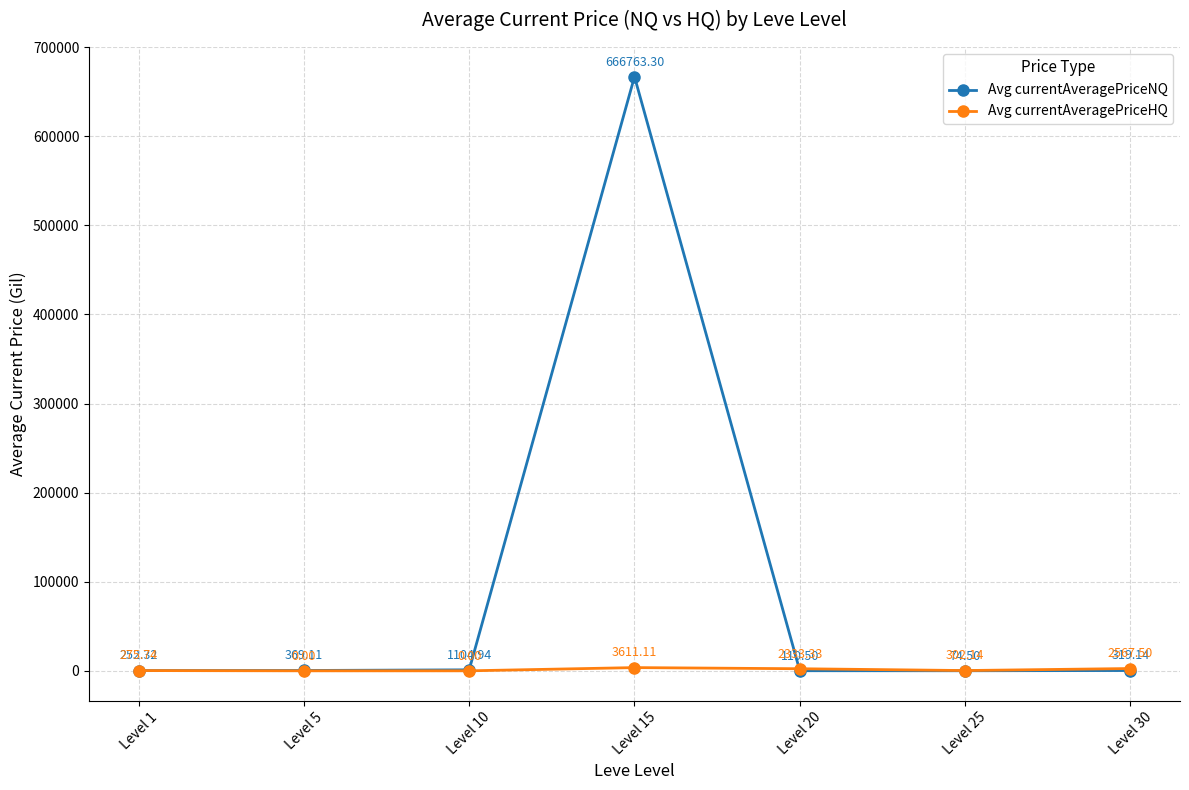

True or false: Avg currentAveragePriceHQ has more than 0 points higher than both neighbors.

True